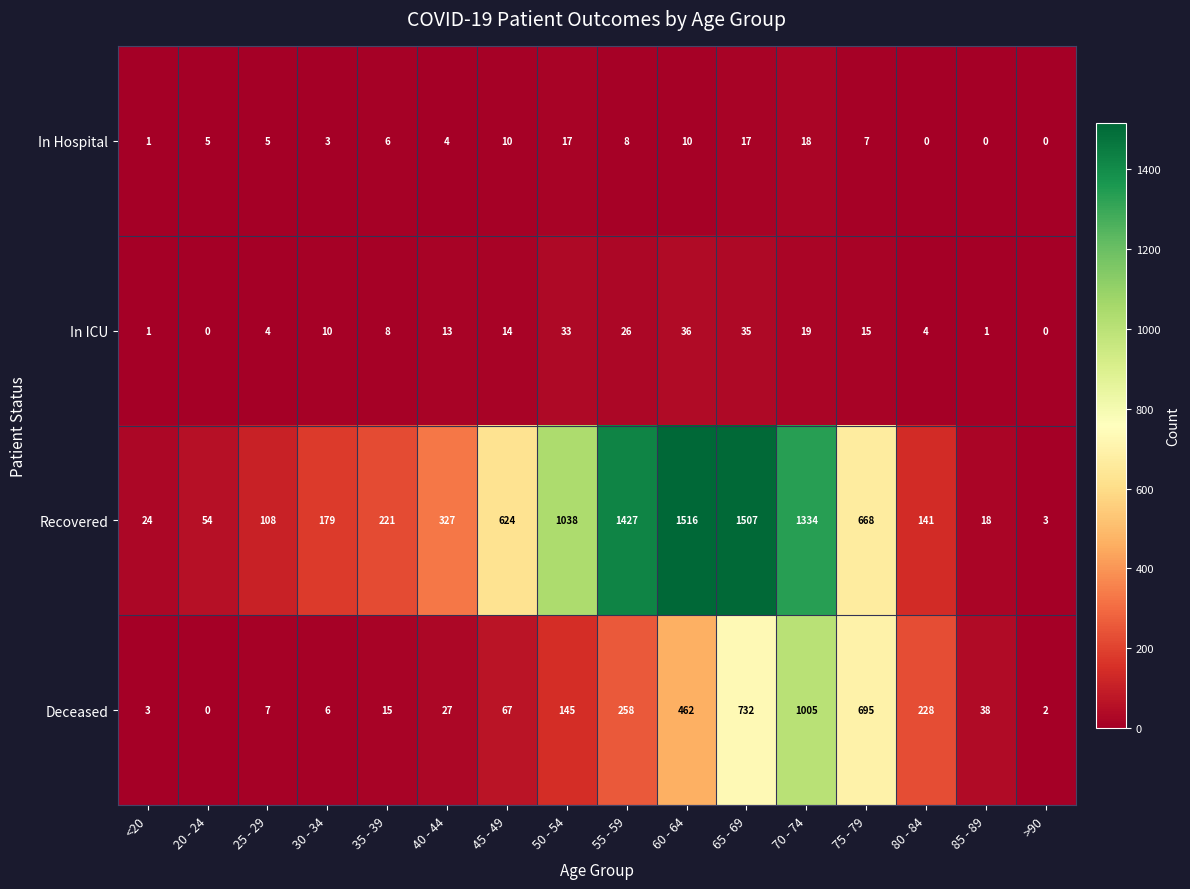

What is the difference between the maximum and minimum values in the Deceased series?

1005